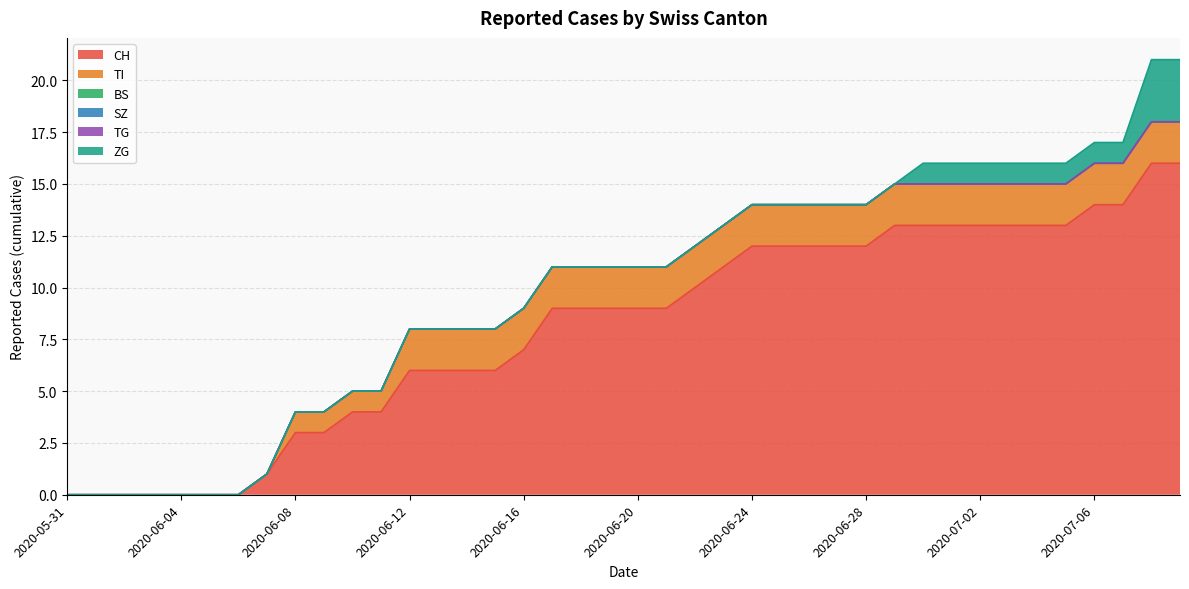

What is the difference between the highest and lowest values at 2020-06-20?

9